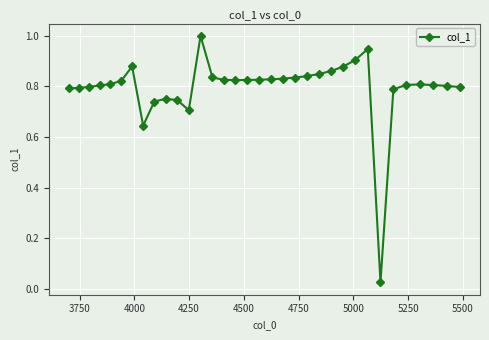

What is the difference between the maximum and minimum values?

1.0